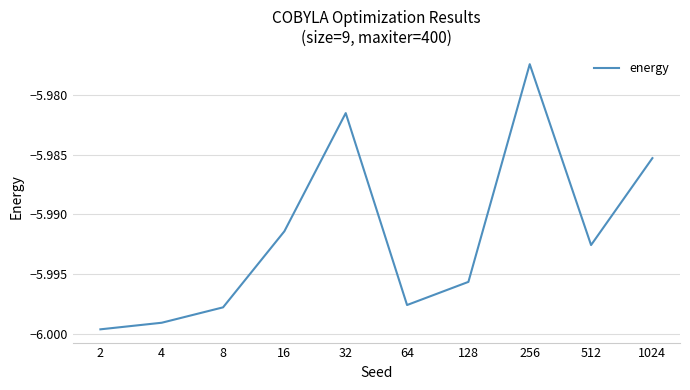

The value at 32 is -4.1. True or false?

False